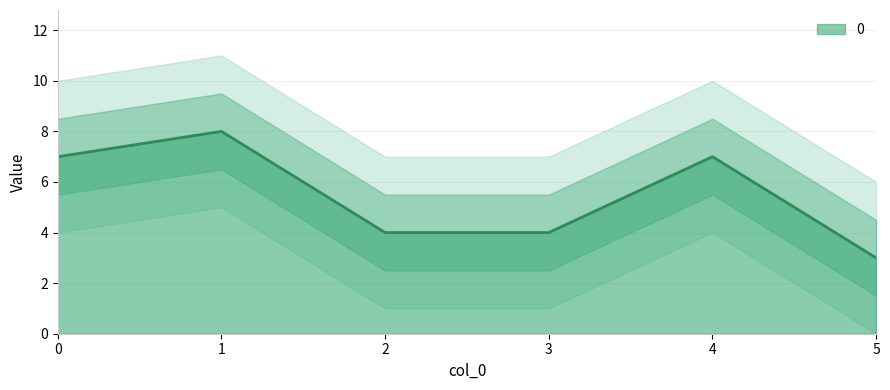

What is the maximum value shown in the chart?

8